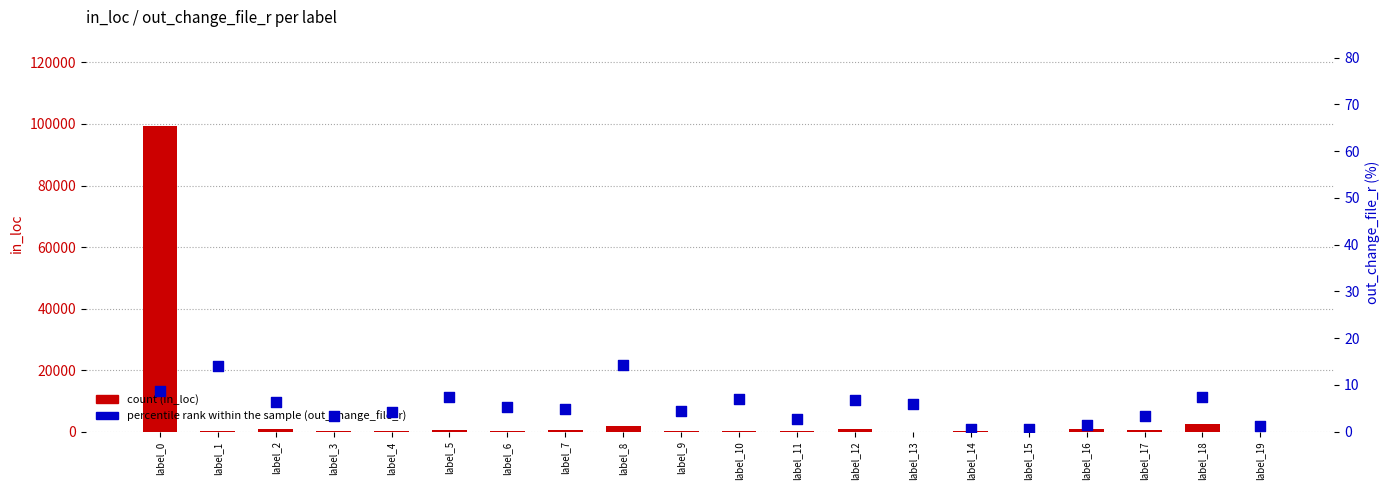

What are all the series names shown in the legend?

count, percentile rank within the sample